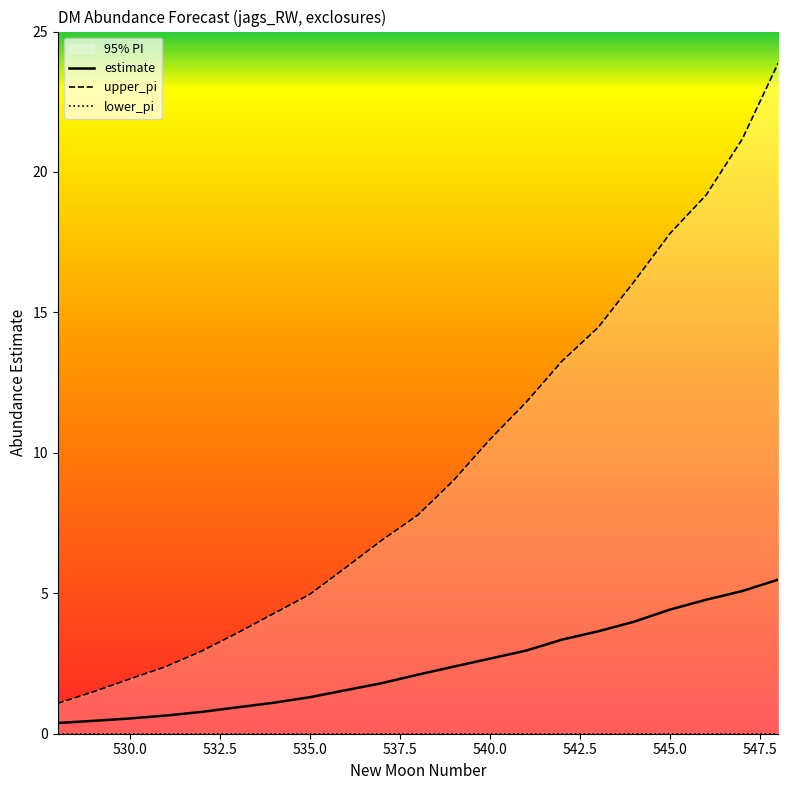

What is the highest value of the estimate series?

5.5